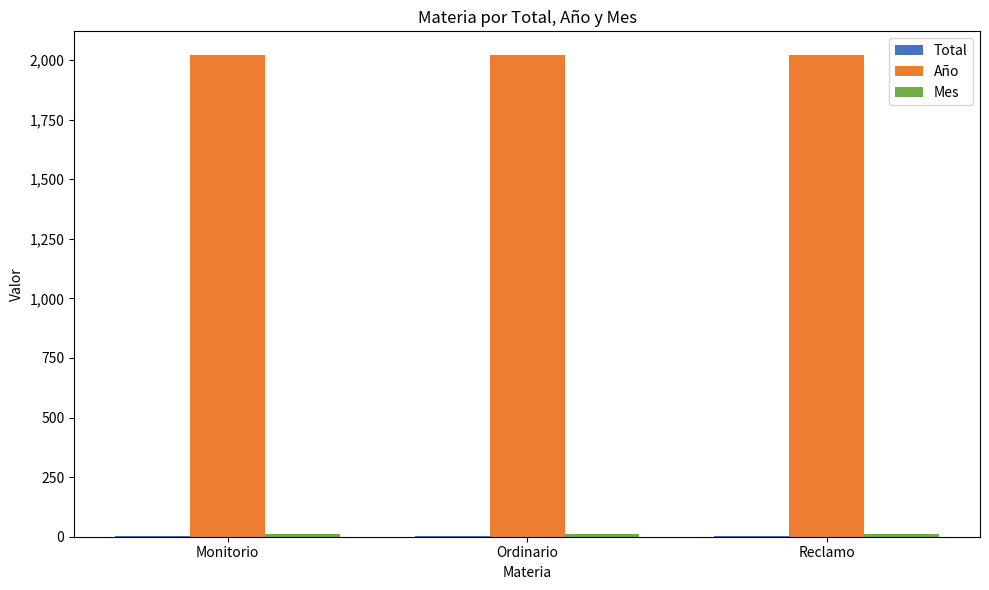

What is the total value across all series at Monitorio?

2032